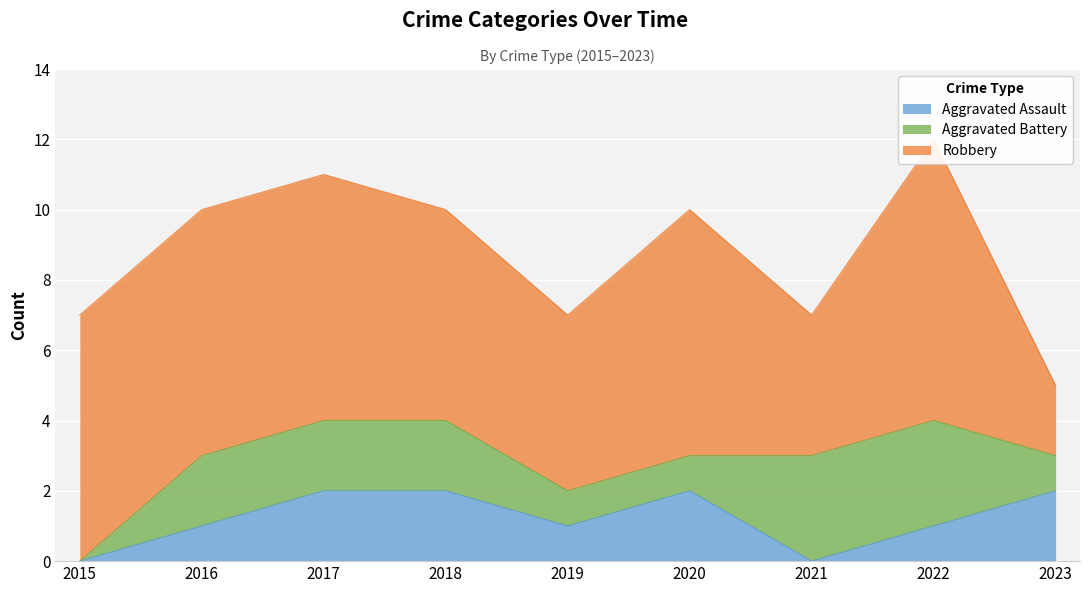

How many values in Aggravated Assault are above zero?

7